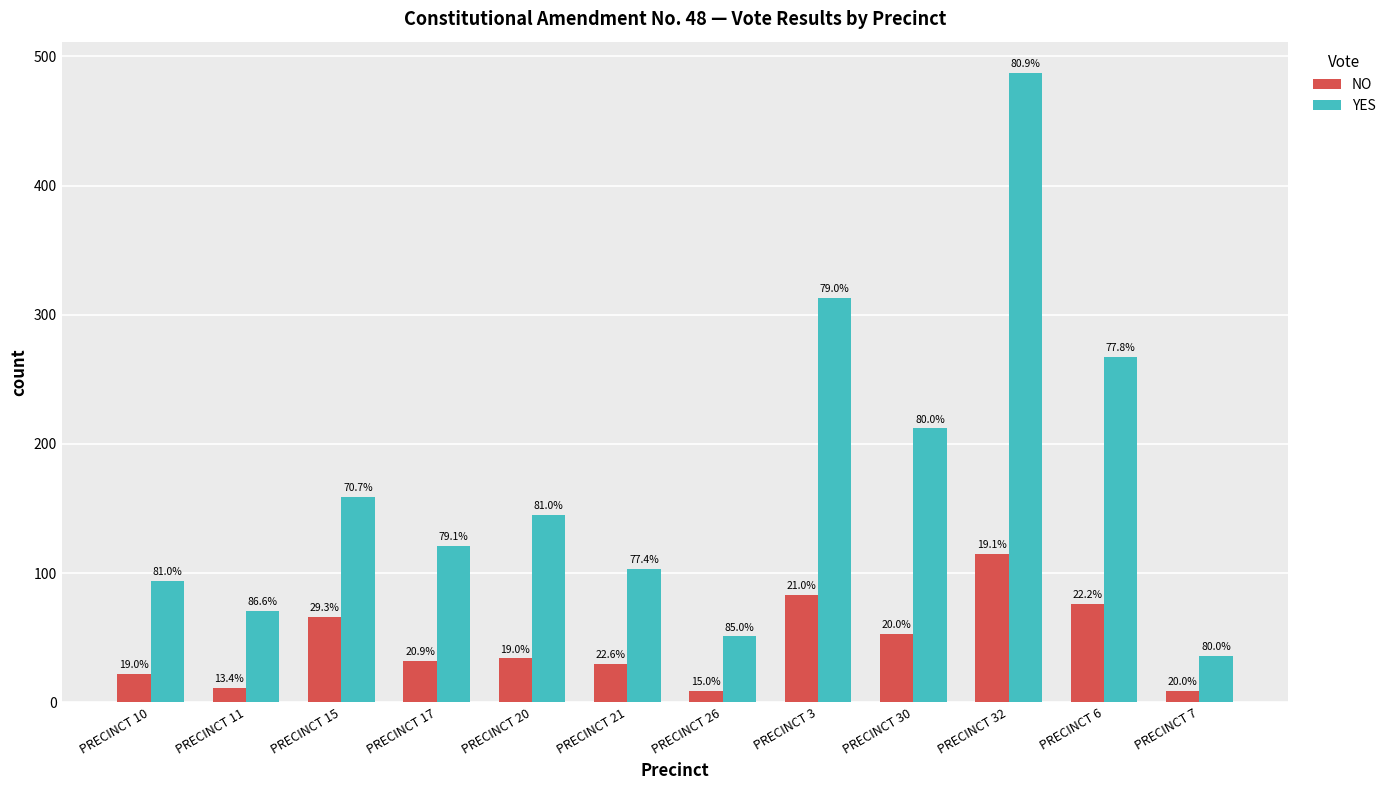

Is the value of NO at PRECINCT 10 greater than the value of YES at PRECINCT 21?

No